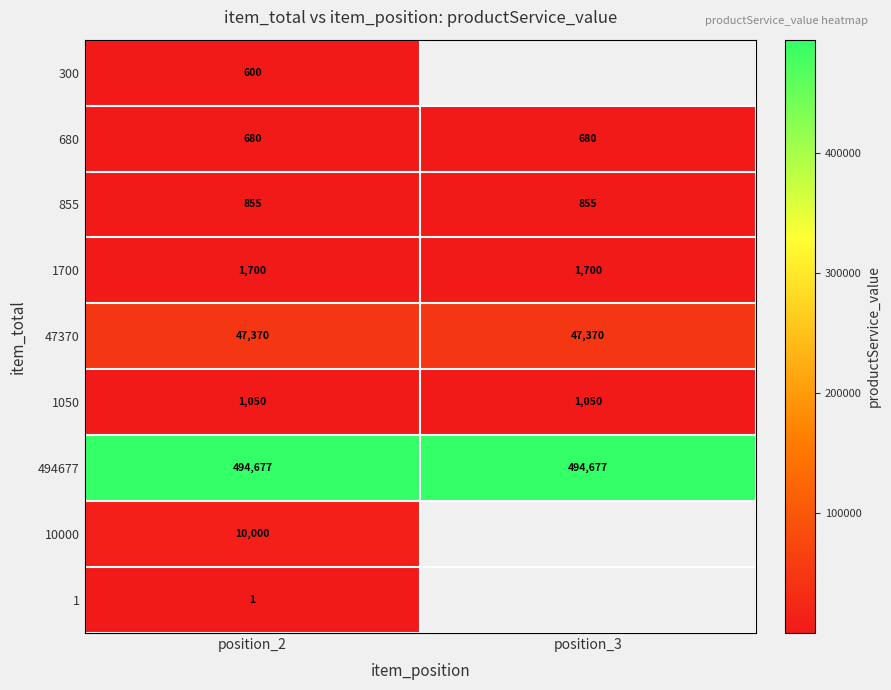

Rank the series at position_2 from lowest to highest value.

1, 300, 680, 855, 1050, 1700, 10000, 47370, 494677